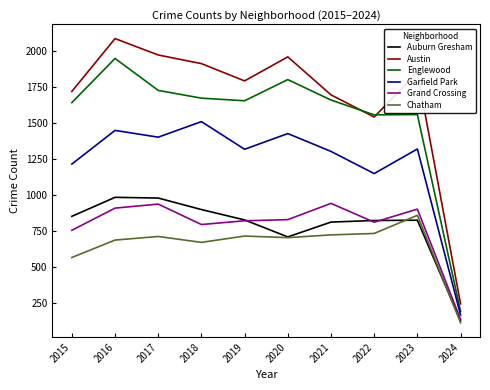

At which label does Englewood first exceed 1659?

2016